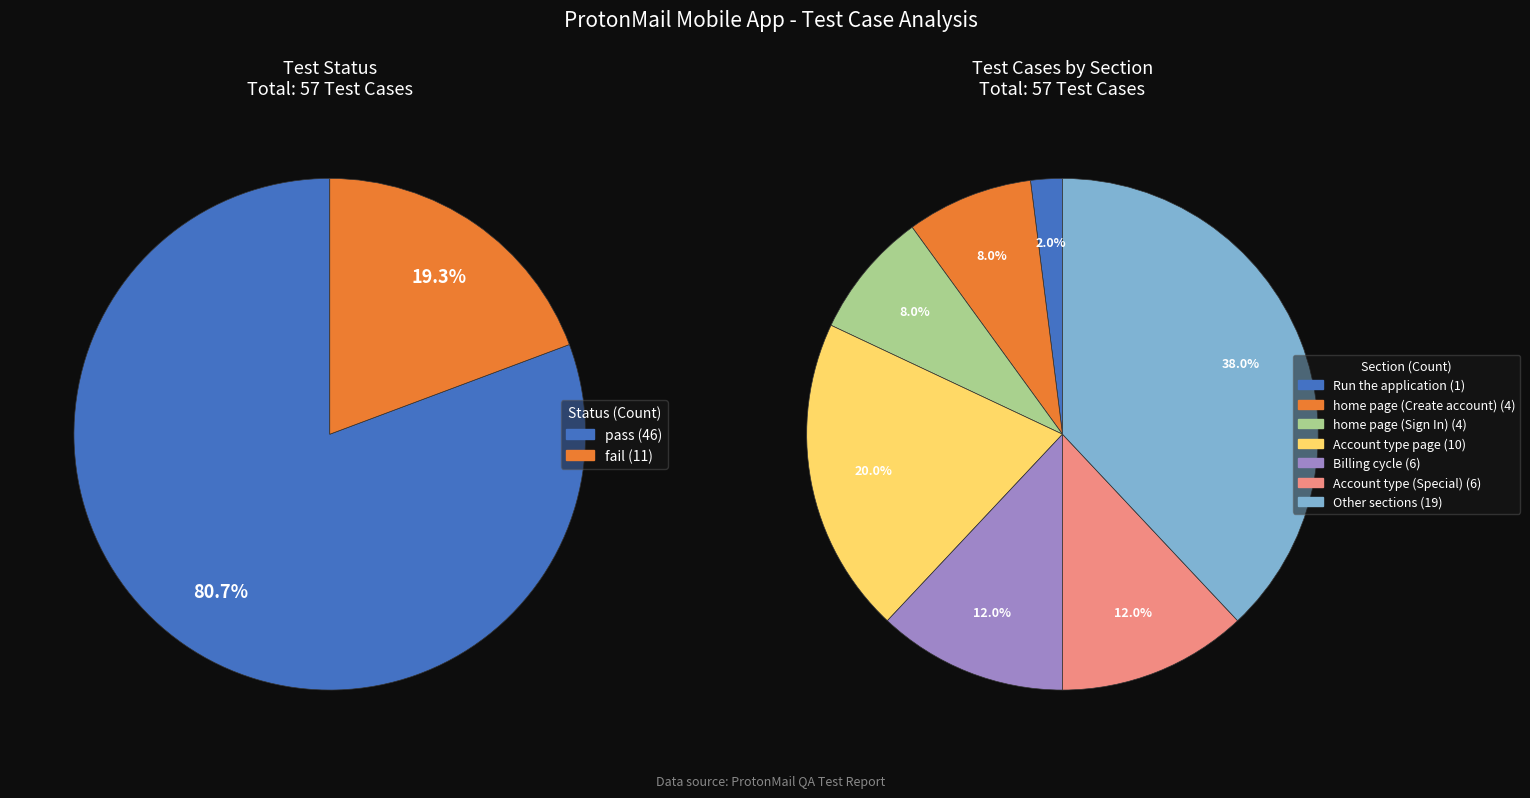

What is the change in value from pass to fail?

-35